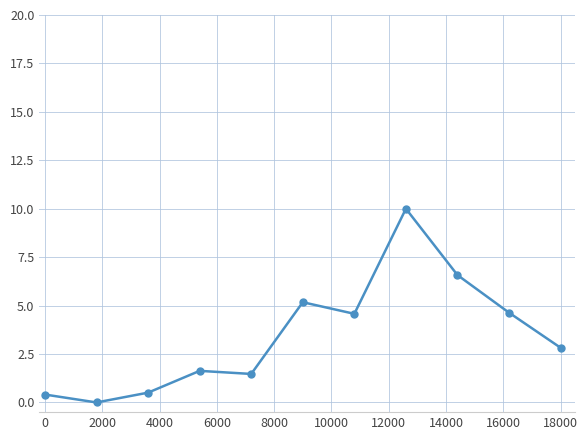

What is the value of the 8th point from the left?

10.0